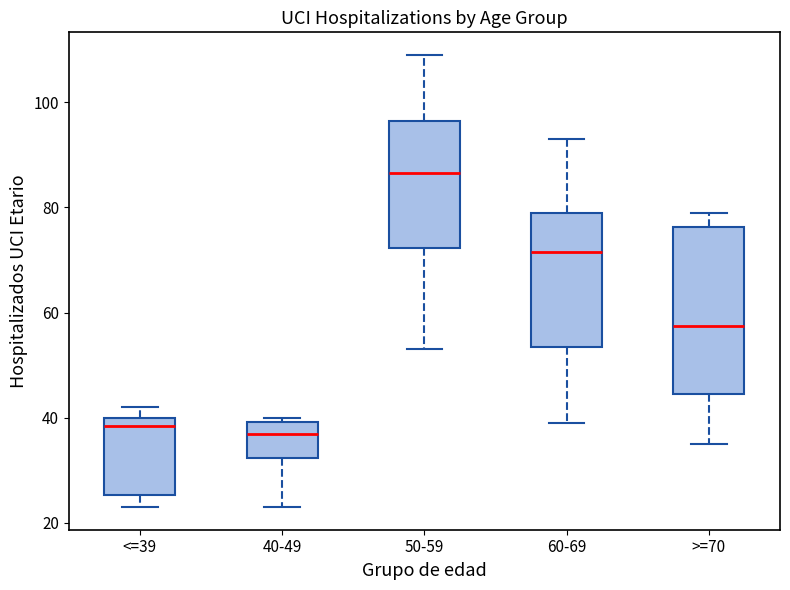

Which box has the highest median line?

50-59